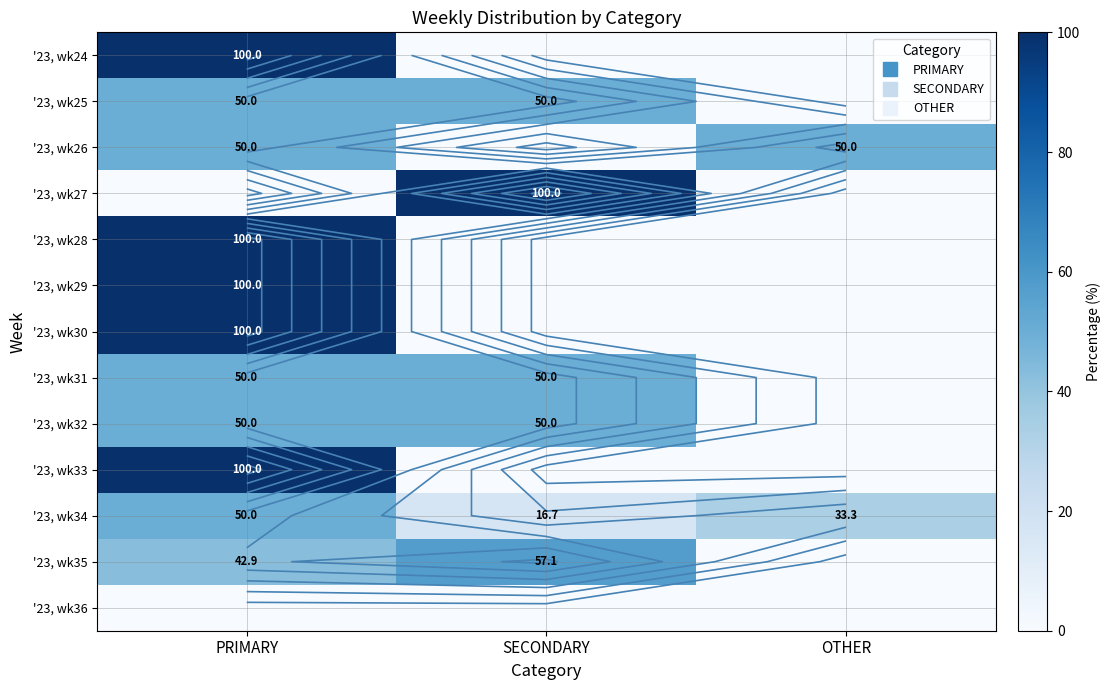

What value does the '23, wk29 series have at PRIMARY?

100.0